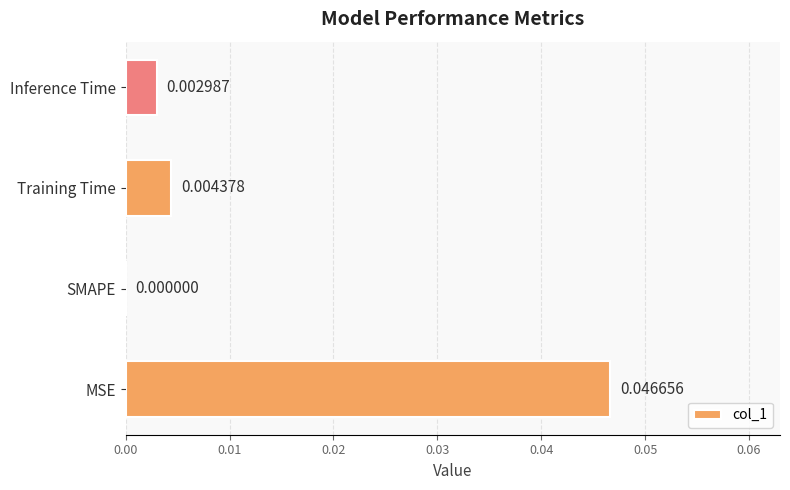

Which label corresponds to the largest value in the chart?

MSE